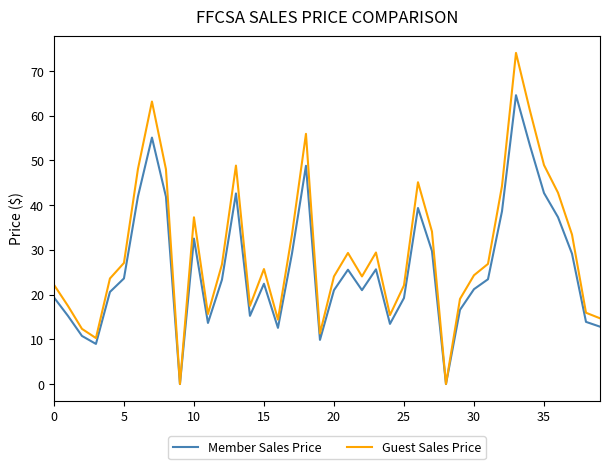

What is the maximum value for Guest Sales Price?

74.0